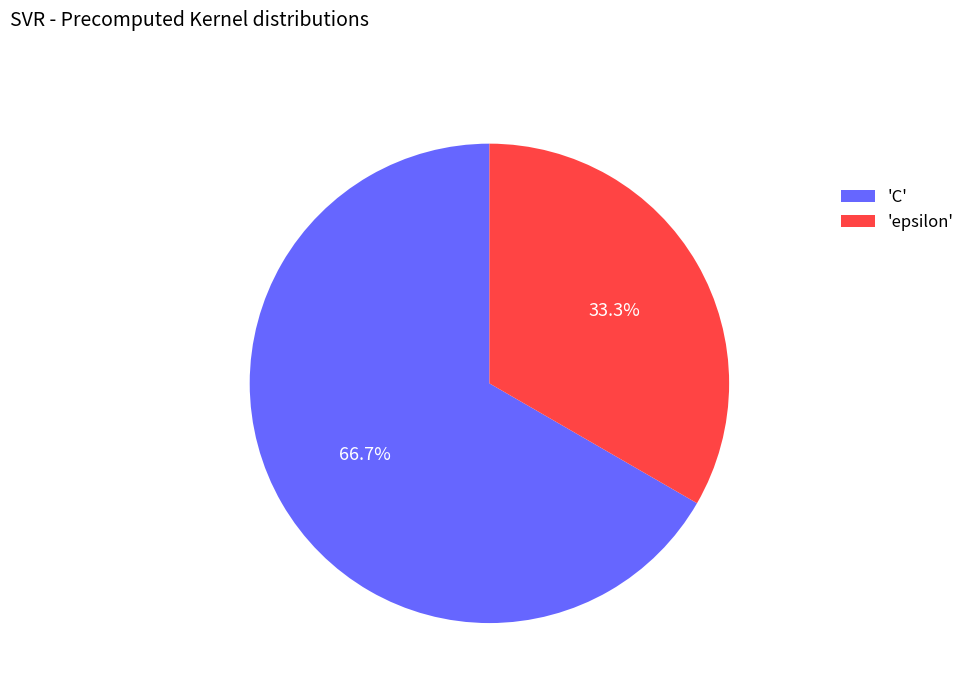

Which slice represents more than half of the pie?

'C'